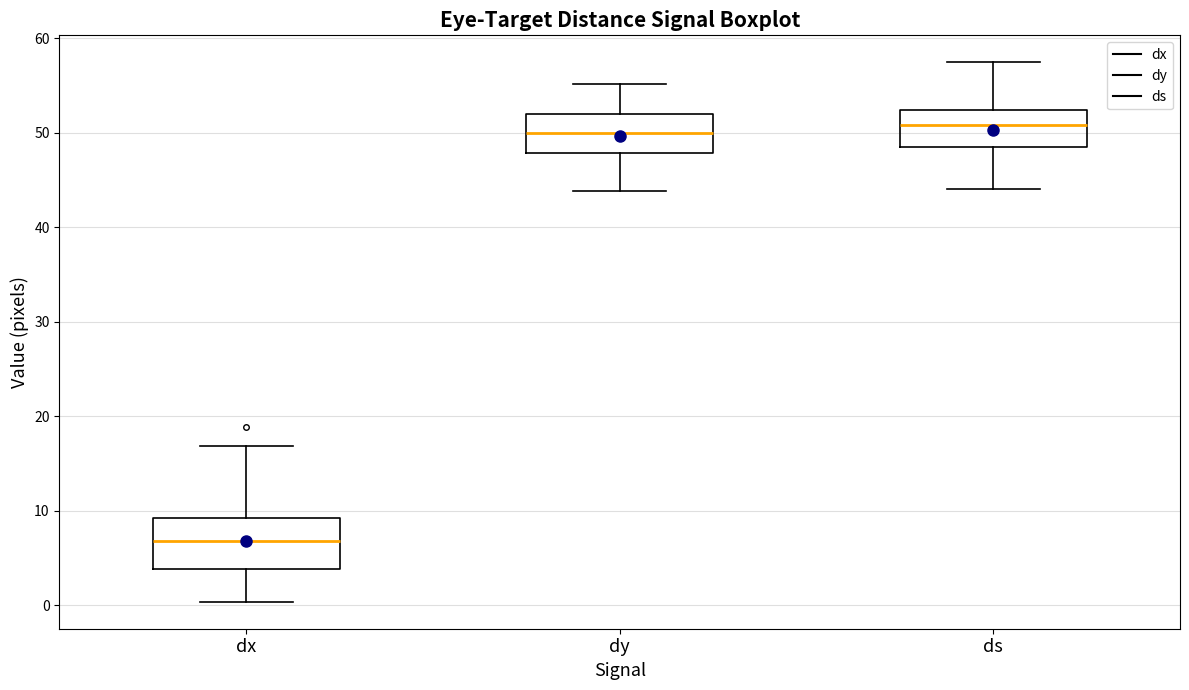

Which box is the tallest, from its lower edge to its upper edge?

dx